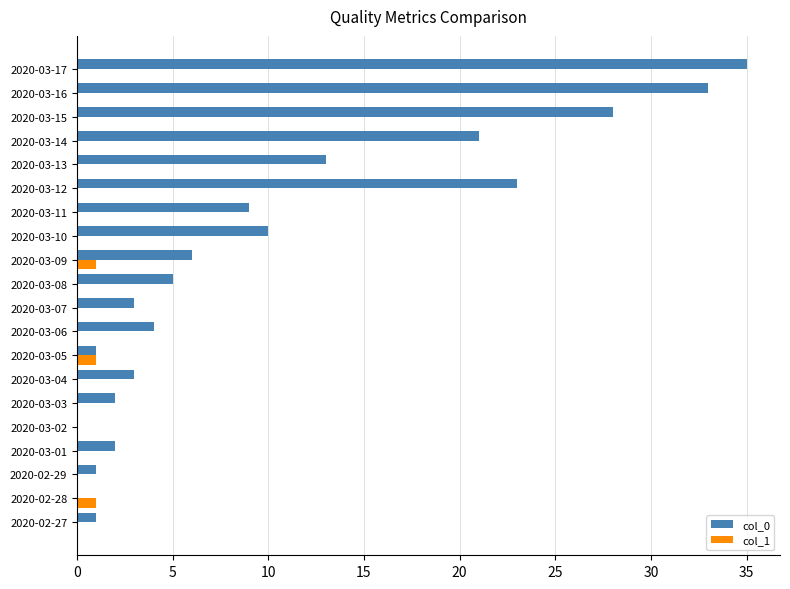

How many categories are shown in the chart?

20